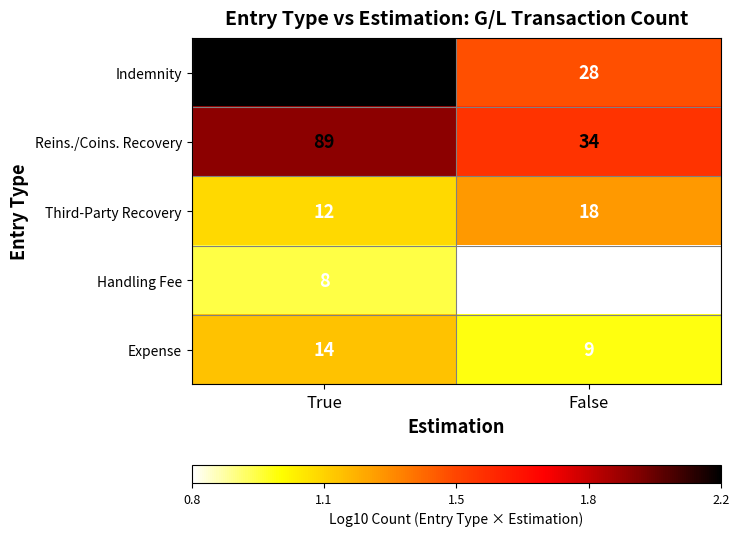

Which category has the highest value in the Third-Party Recovery series?

False